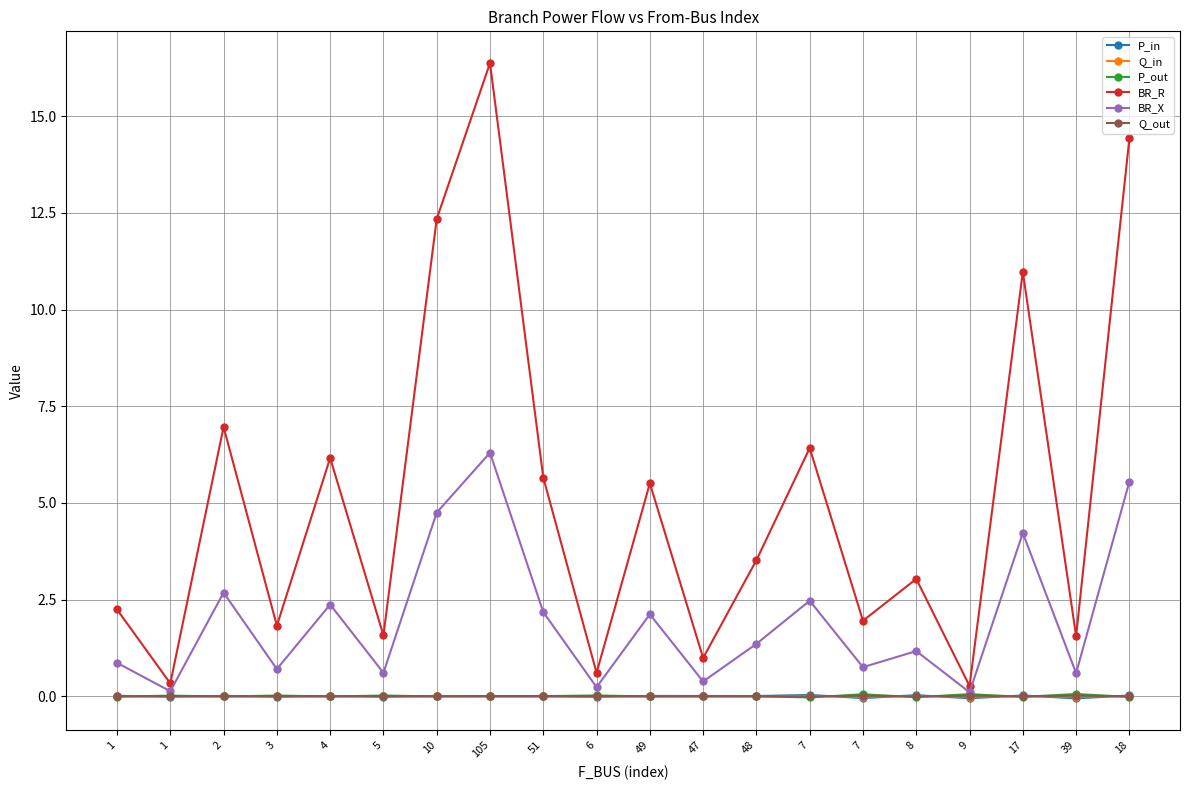

At which category is the sum across all series the highest?

105